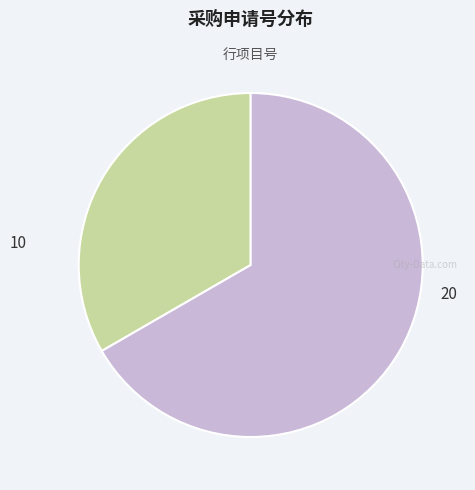

How many segments does this pie chart have?

2